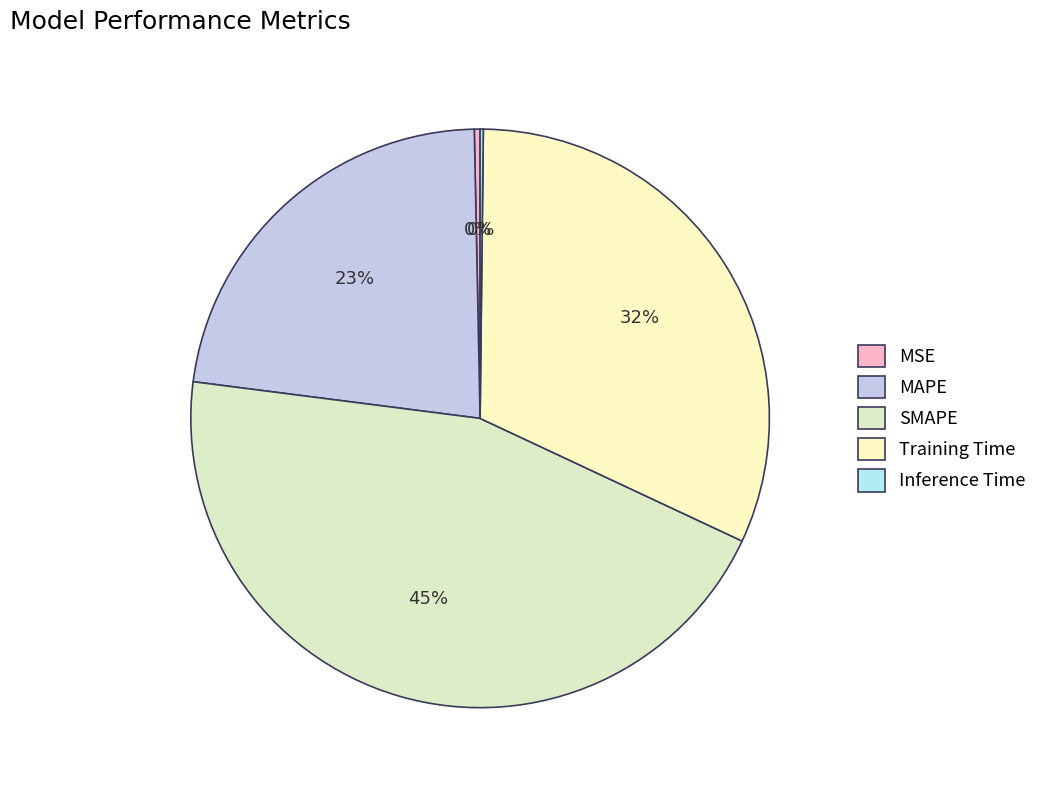

How many segments does this pie chart have?

5